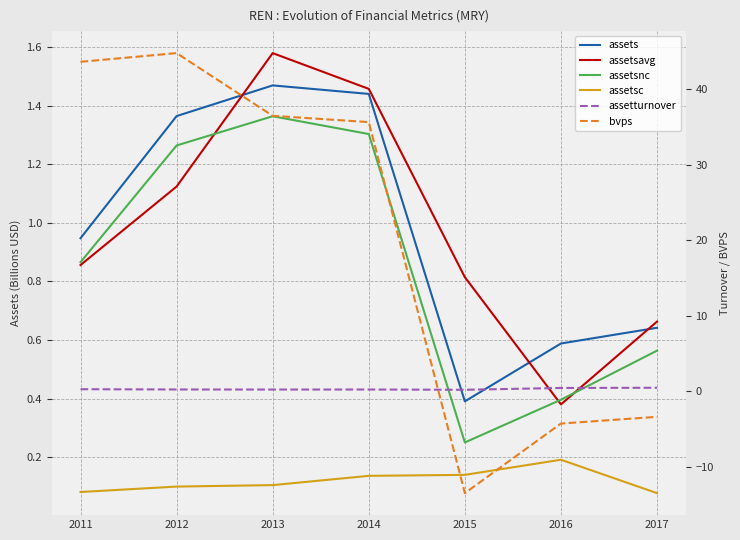

Does the chart display data point markers on the line(s)?

No